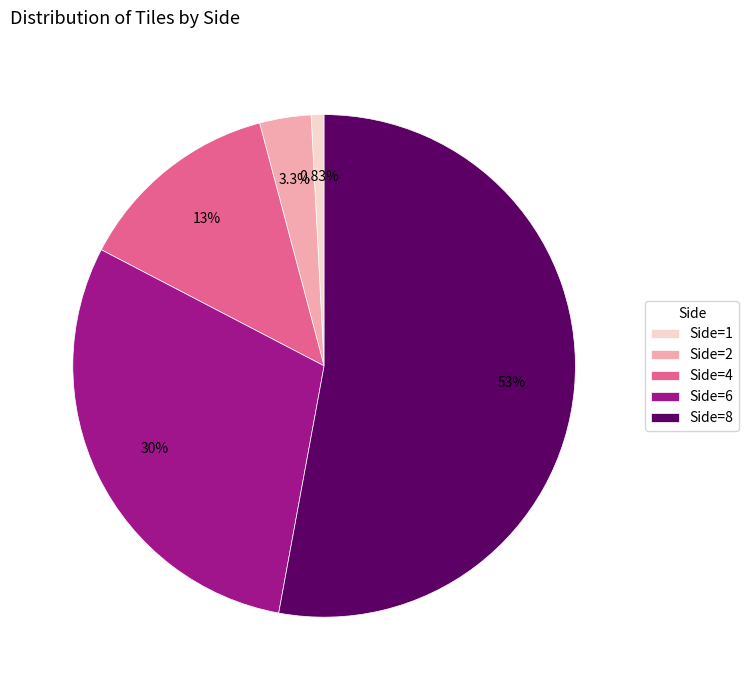

Do Side=1 and Side=4 together represent more than half of the pie?

No